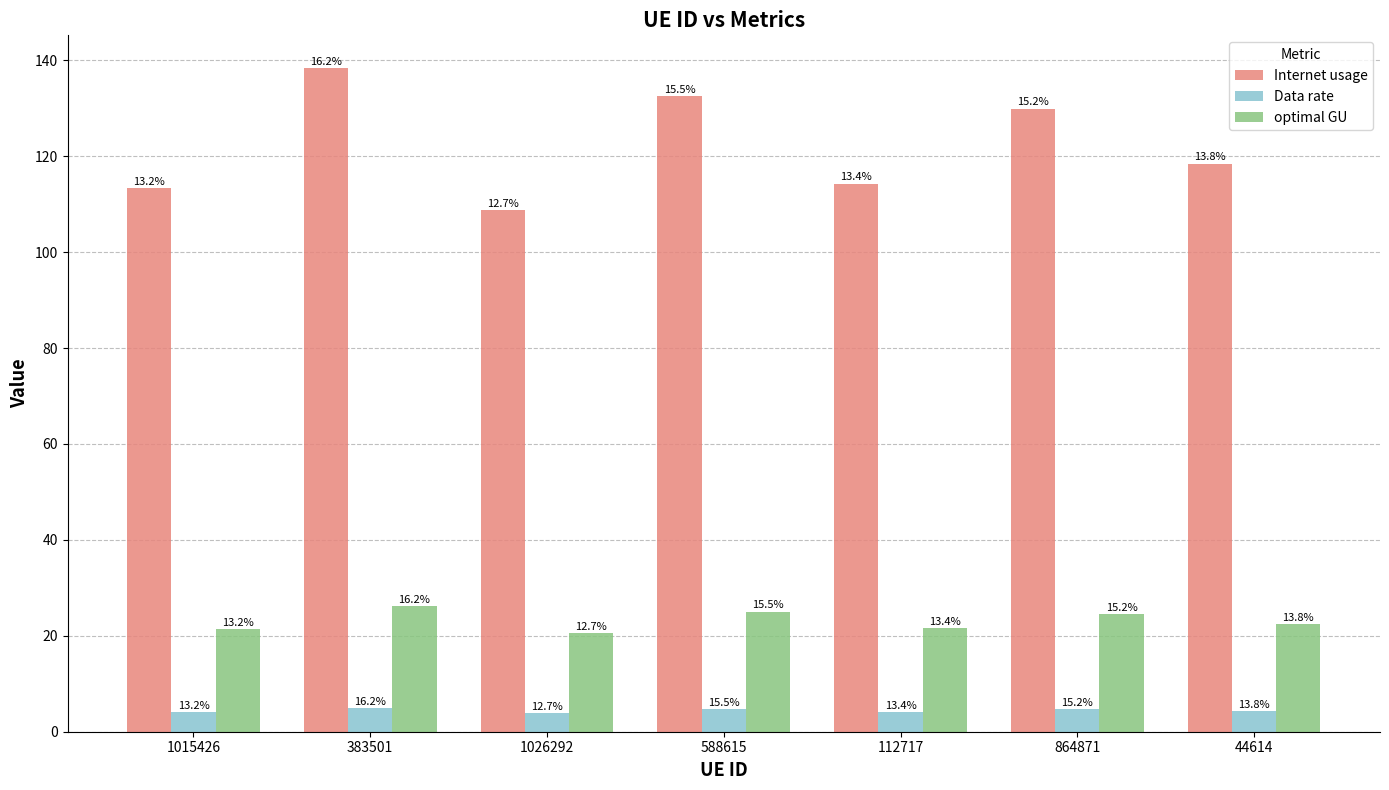

Are the bars horizontal?

No